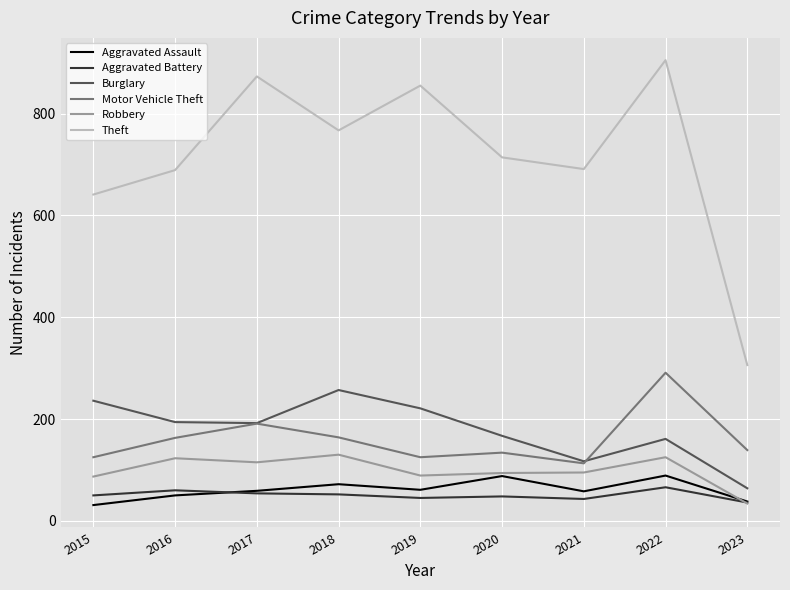

At 2022, list the series in order from largest to smallest.

Theft, Motor Vehicle Theft, Burglary, Robbery, Aggravated Assault, Aggravated Battery